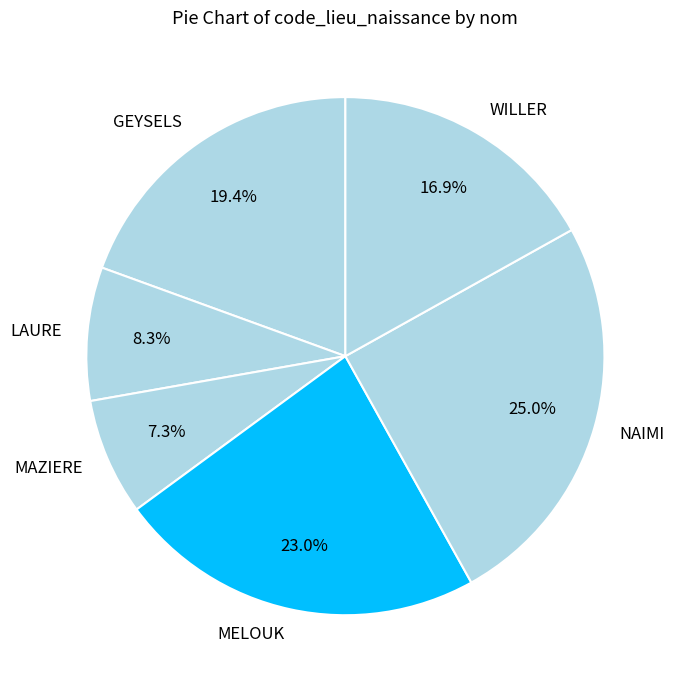

Is there a majority slice in this chart?

No